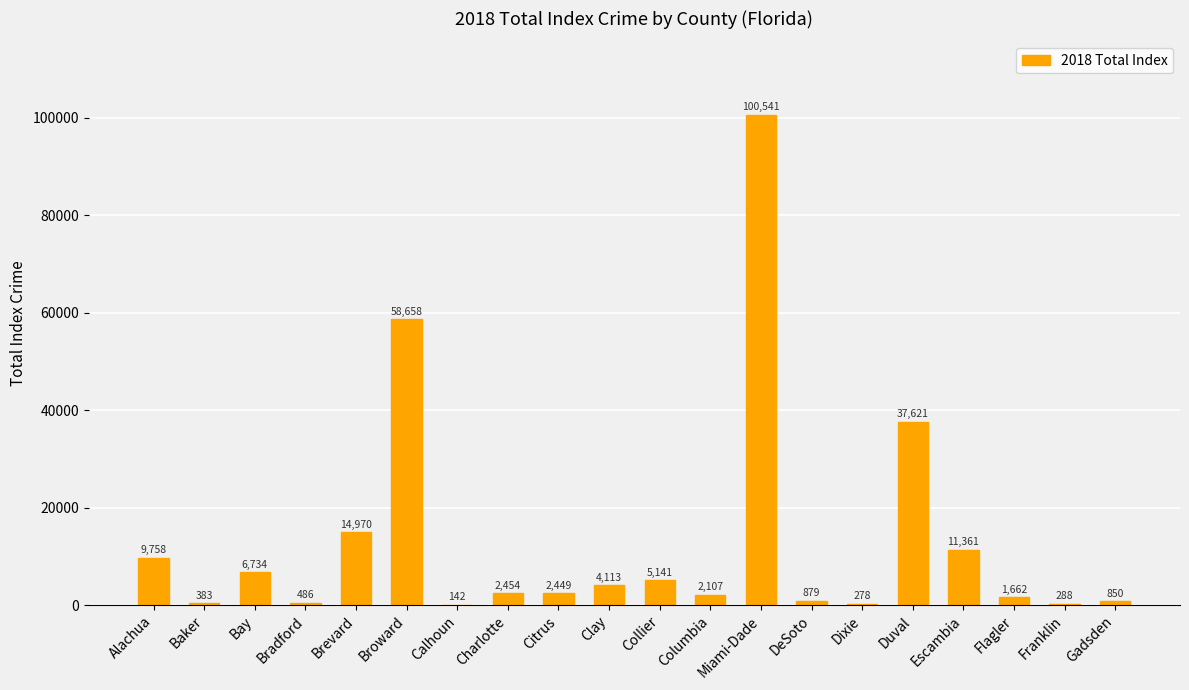

Reading left to right, transcribe all the data shown in this chart.

Alachua=9758	Baker=383	Bay=6734	Bradford=486	Brevard=14970	Broward=58658	Calhoun=142	Charlotte=2454	Citrus=2449	Clay=4113	Collier=5141	Columbia=2107	Miami-Dade=100541	DeSoto=879	Dixie=278	Duval=37621	Escambia=11361	Flagler=1662	Franklin=288	Gadsden=850